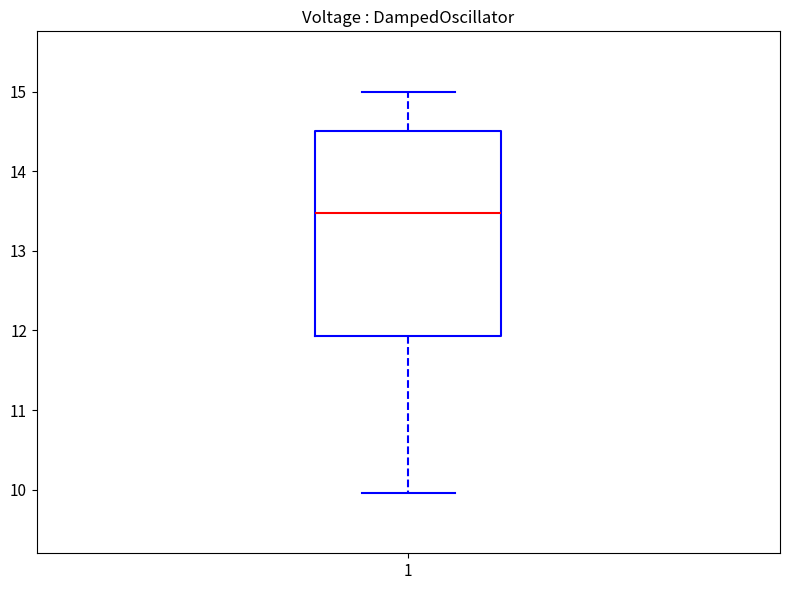

Transcribe this box plot: give where the median line is, the range the box spans, and where the two whiskers end, as read against the y-axis. The values are not printed on the chart, so give them approximately, as read against the axis.

median 13.5, box 11.9 to 14.5, whiskers 10.0 to 15.0